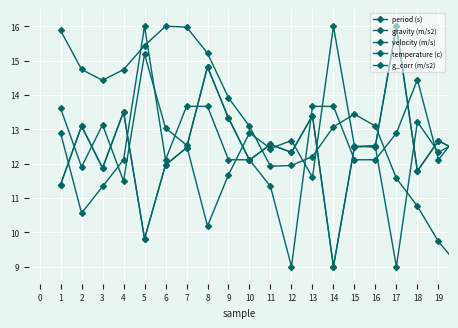

Does the chart have visible grid lines?

Yes